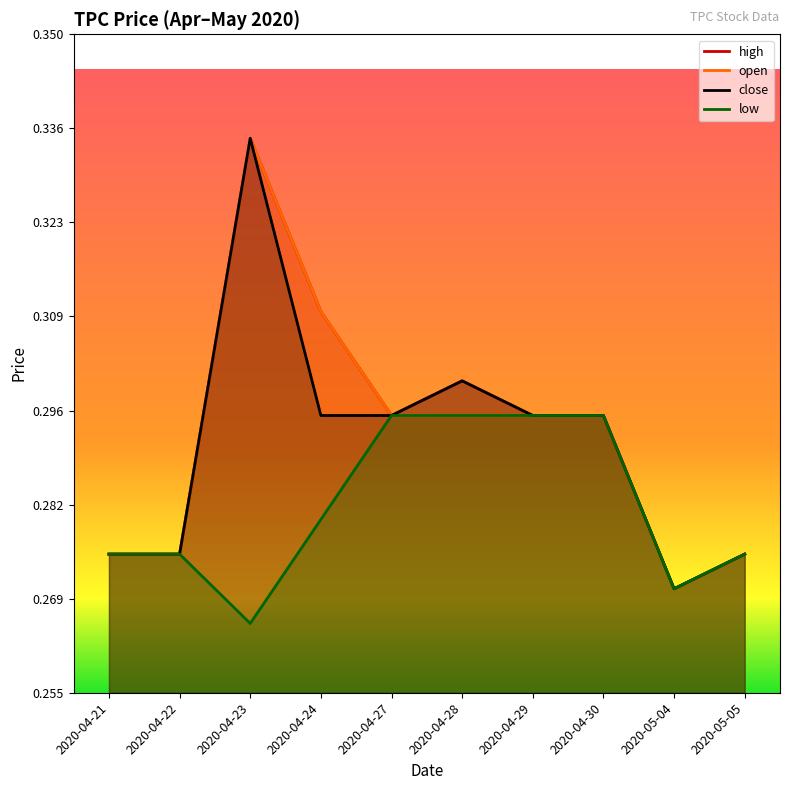

At which category does the chart reach its minimum across all series?

2020-04-23